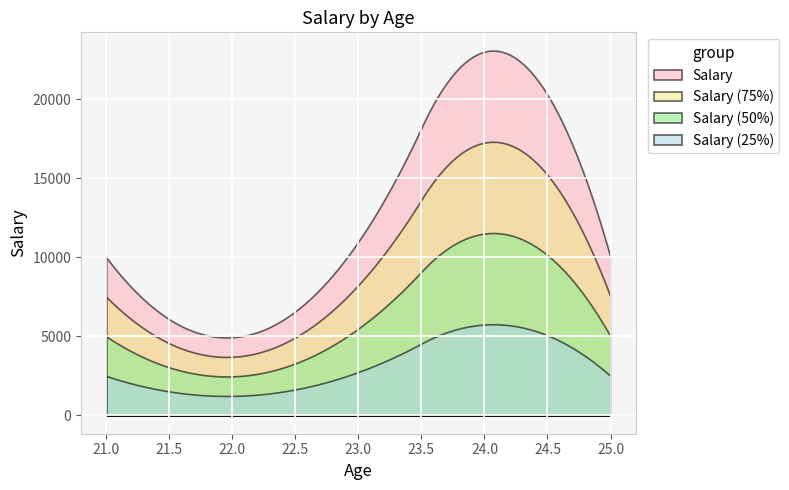

Reading left to right, what are all the values shown in this chart?

21=10000	23=11000	24=23000	25=10000